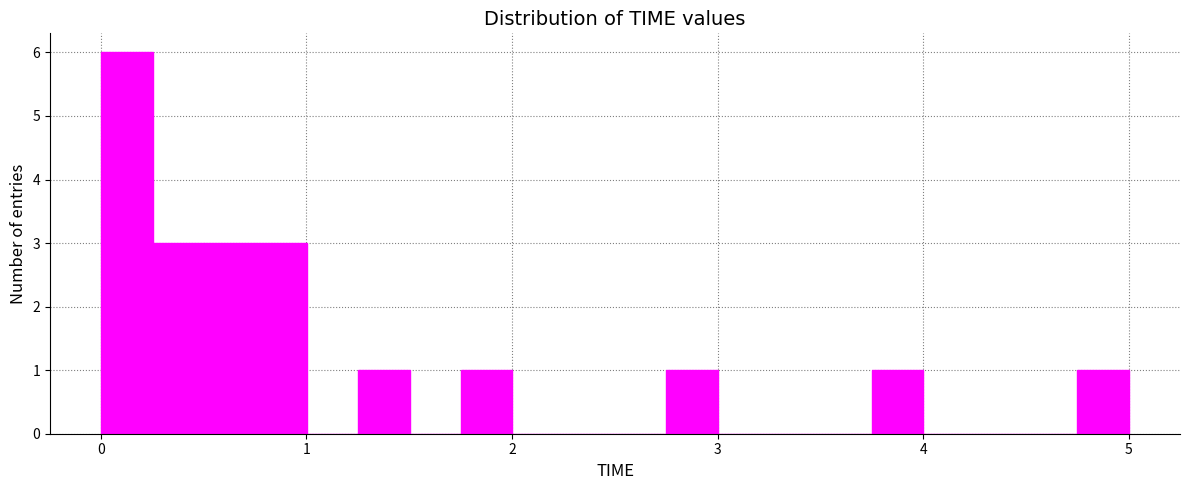

Read against the x-axis, roughly where is the centre of the tallest bar?

0.1